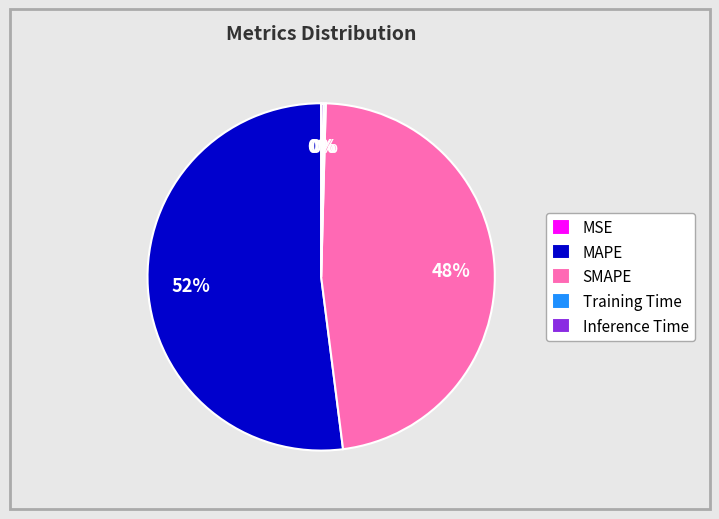

What is the largest slice in the pie chart?

MAPE